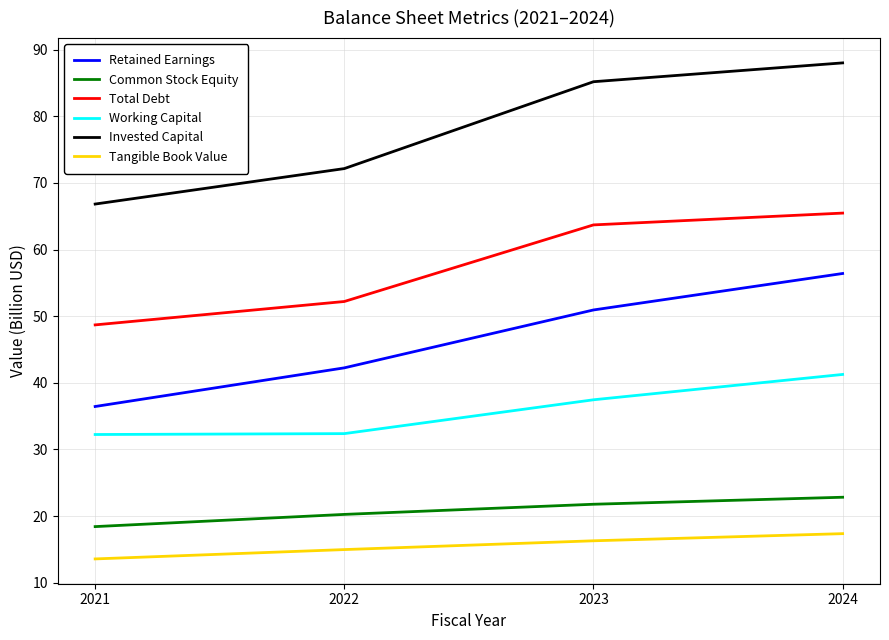

What is the difference between the maximum and minimum values in the Common Stock Equity series?

4.4